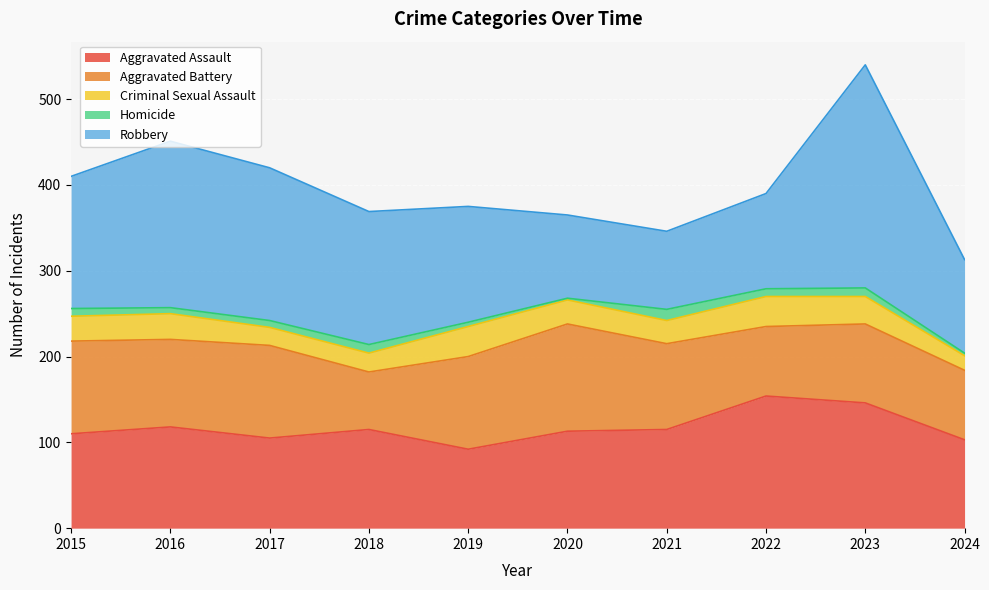

Where is the first local minimum for Aggravated Battery?

2016